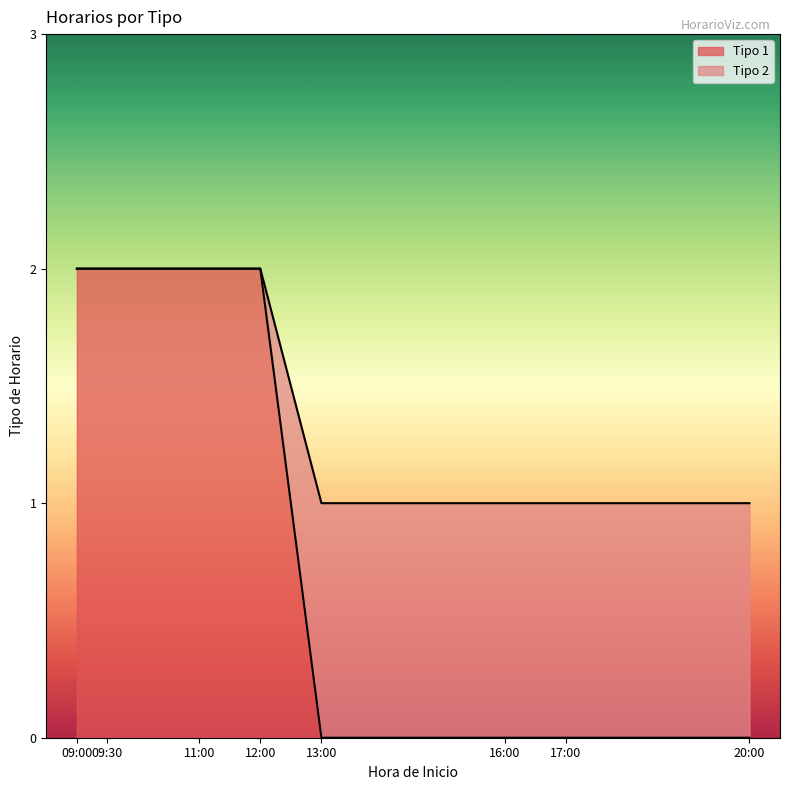

True or false: Tipo 2 has a value of 1 at 13:00.

False